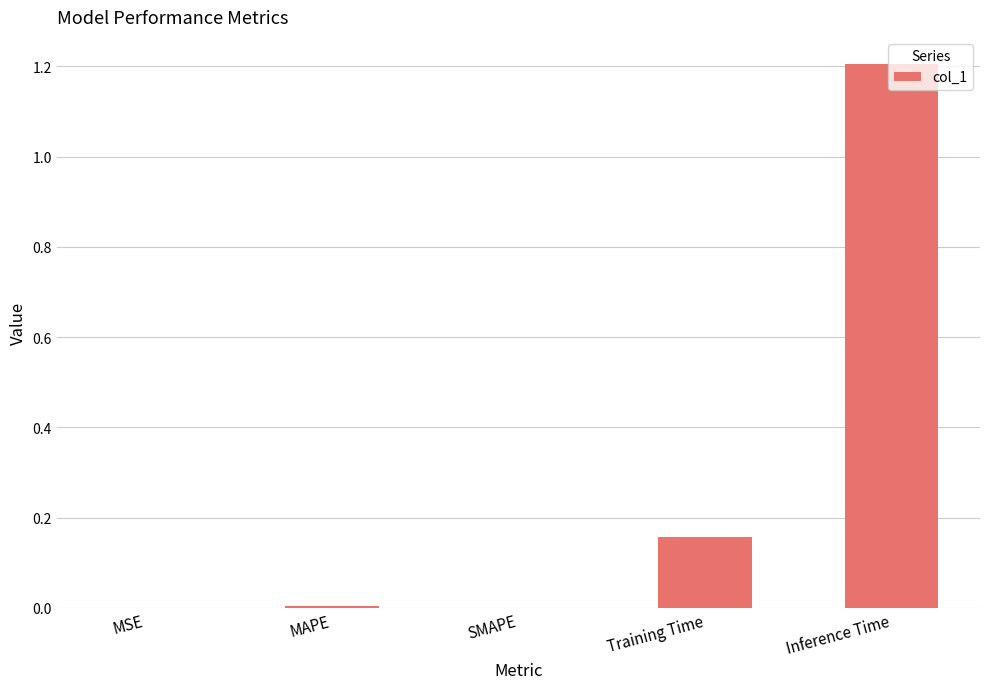

What is the sum of all values?

1.4